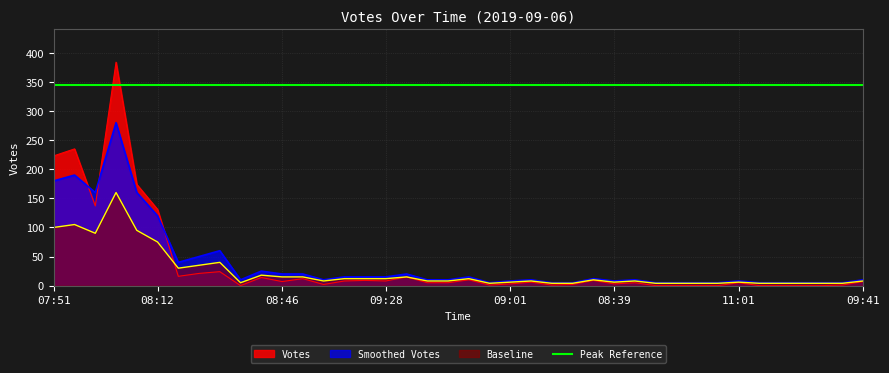

How many interior local peaks does the Votes series have?

12